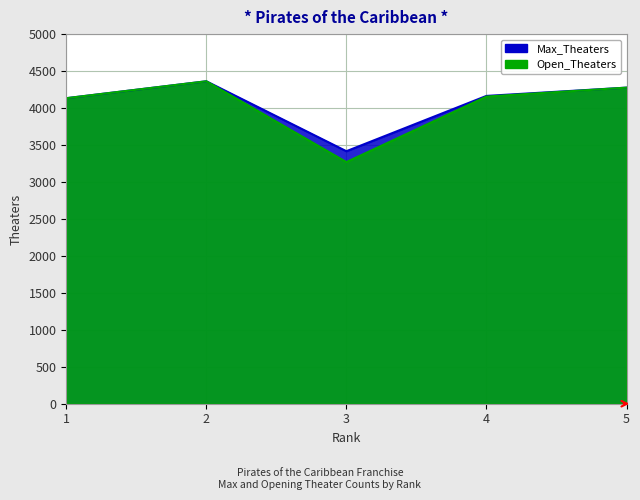

What is the total value across all series at 2?

8724